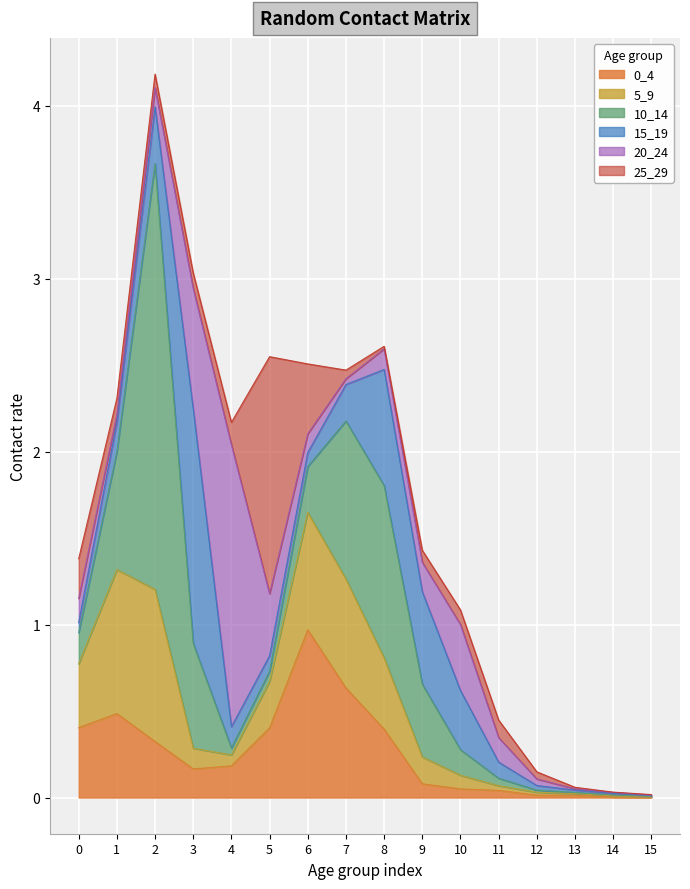

How many series are shown in this chart?

6